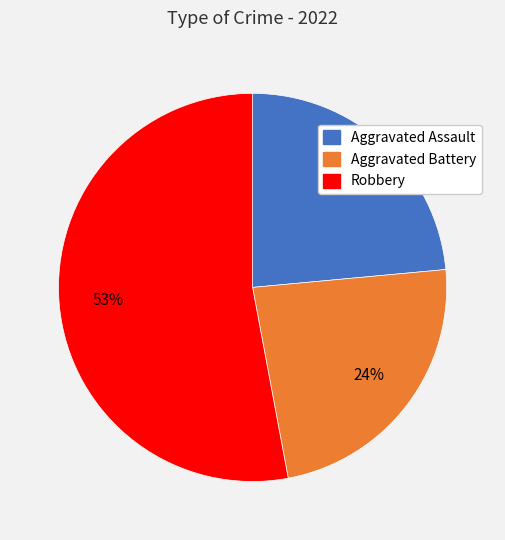

To the nearest percent, what is the difference between the largest and smallest slice percentages?

29%